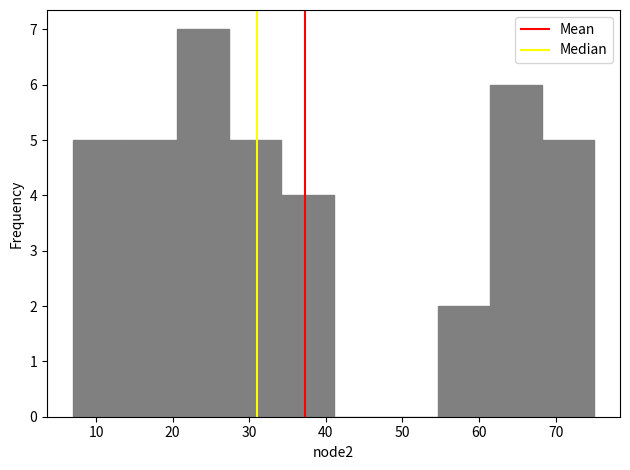

What is the height of the bar covering 54.6 to 61.4 on the x-axis? Neither the bar edges nor the heights are printed on the chart, so give them approximately, as read against the axes.

2